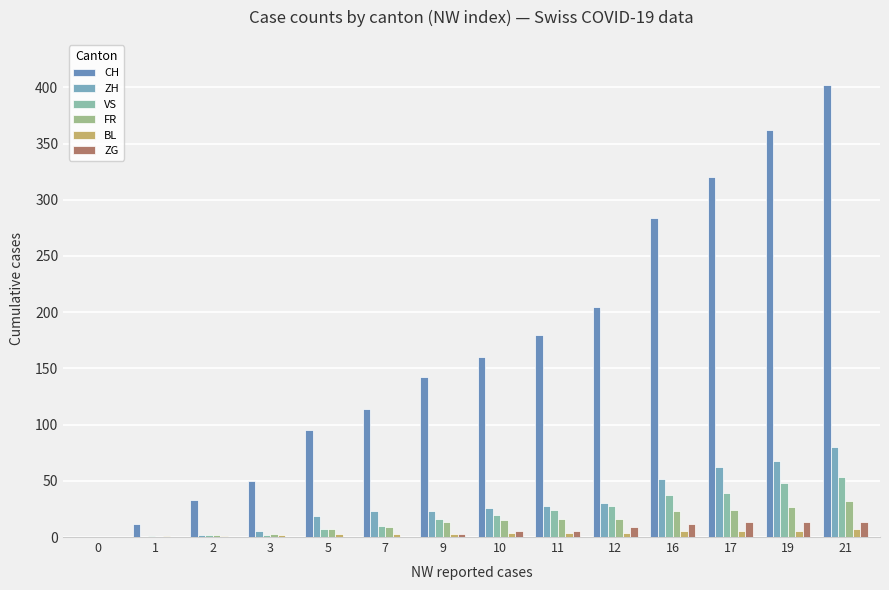

How many data points does each series have?

14